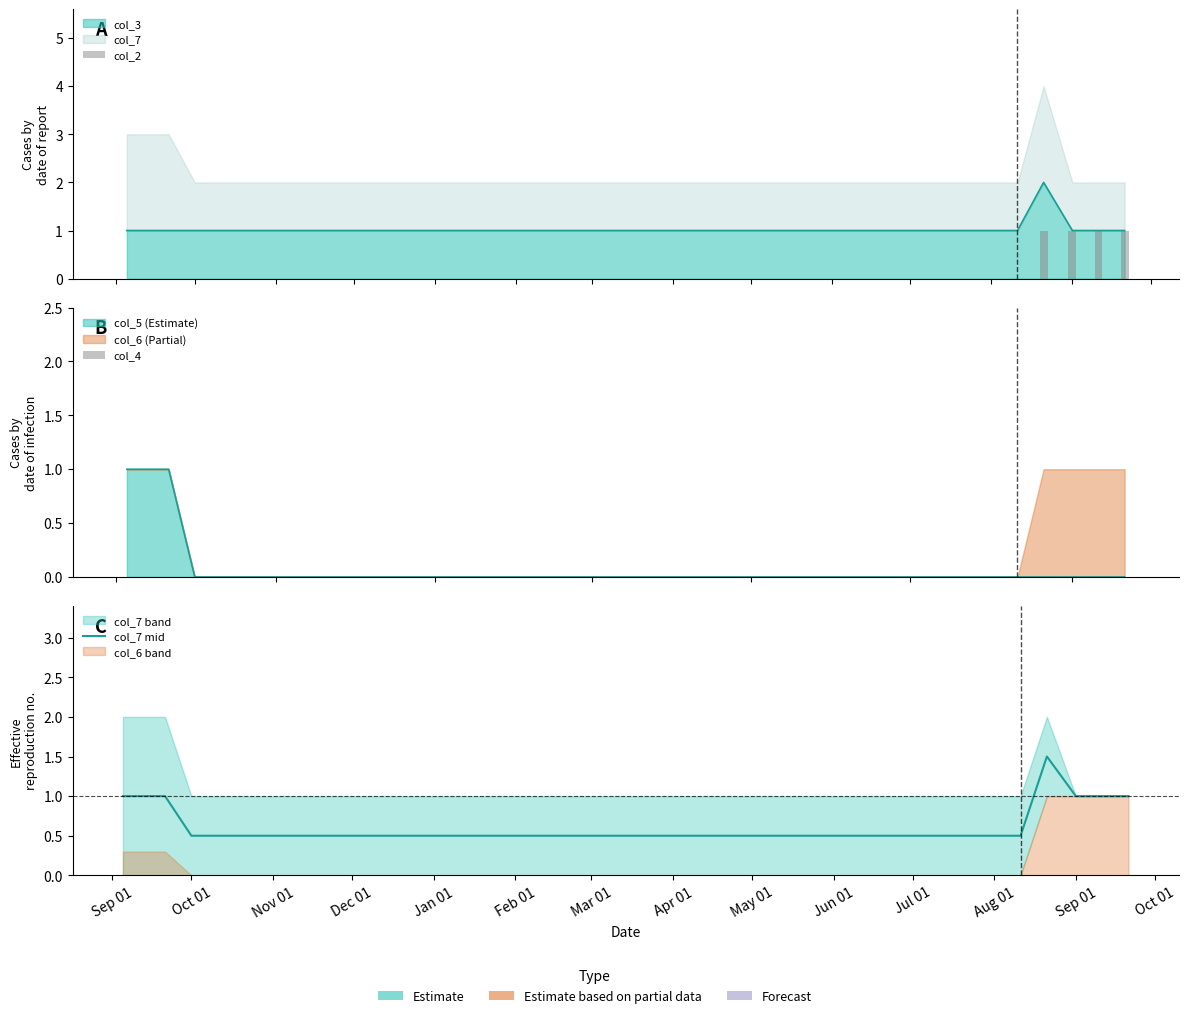

Which has a higher value, Oct 01 or Sep 01?

Oct 01